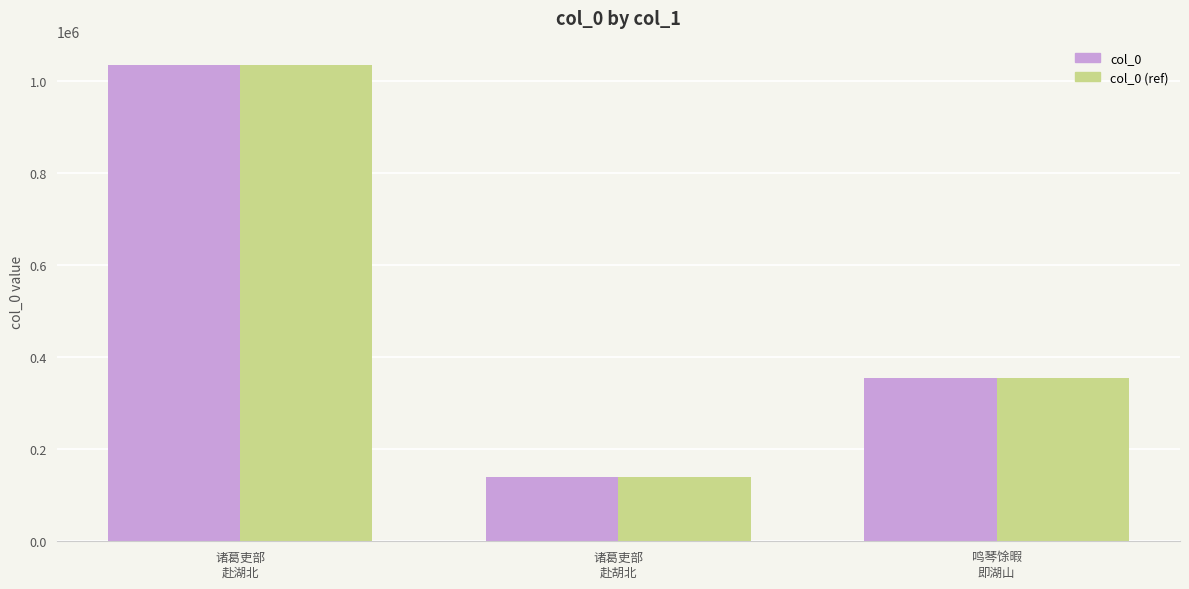

What is the difference between the maximum and minimum values in the col_0 series?

894939